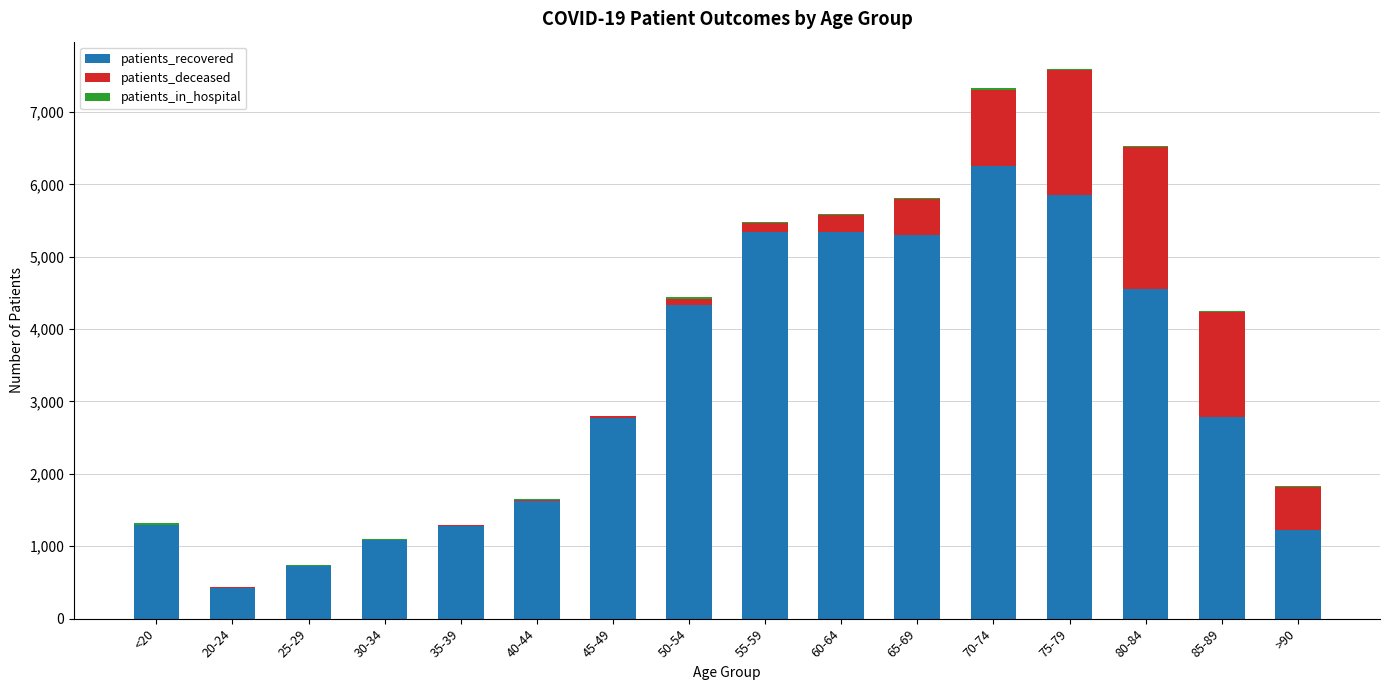

What is the highest value of the patients_recovered series?

6252